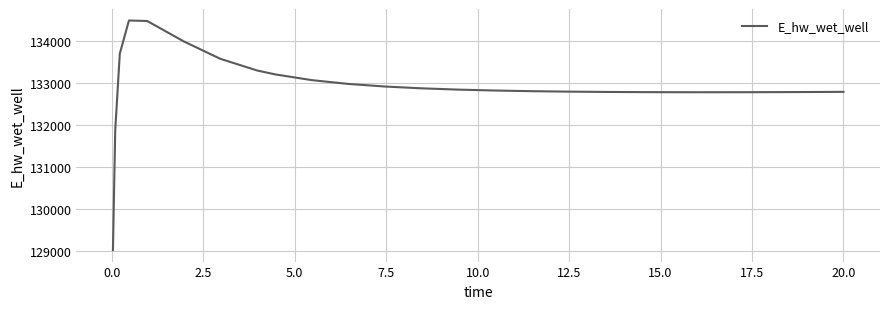

What is the greatest value displayed?

134480.6